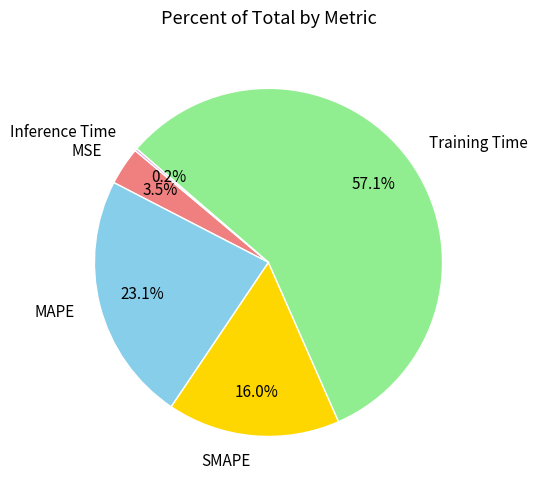

Combined, do Training Time and SMAPE account for over 50%?

Yes